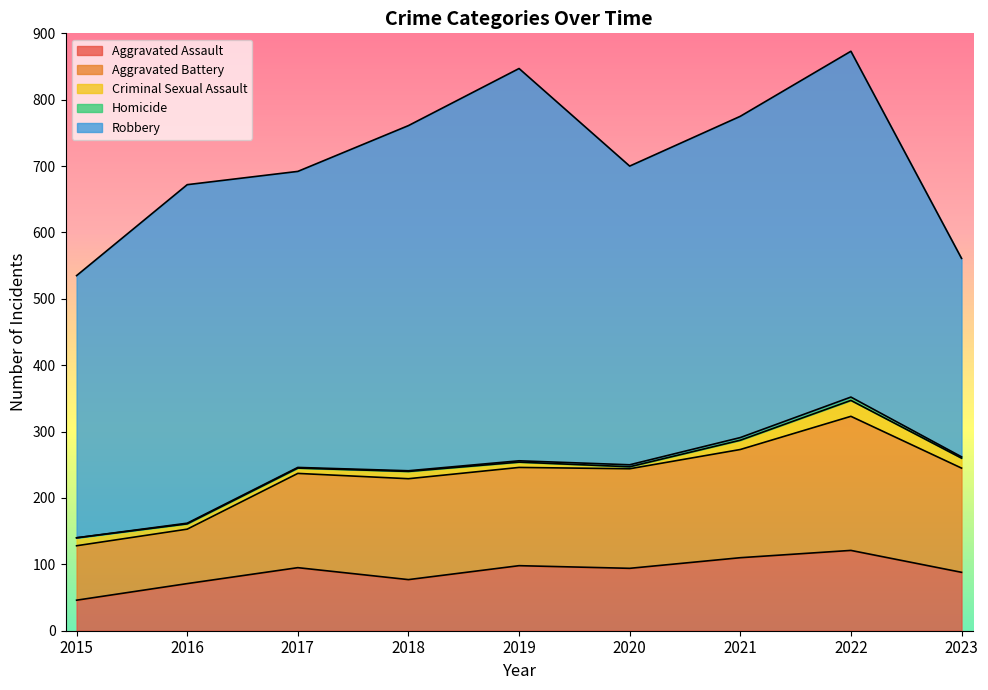

Count the number of data series in this chart.

5